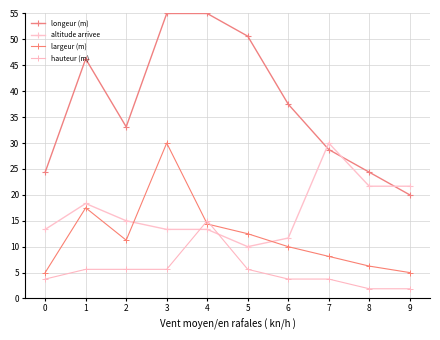

How many data points in altitude arrivee are less than 15?

5